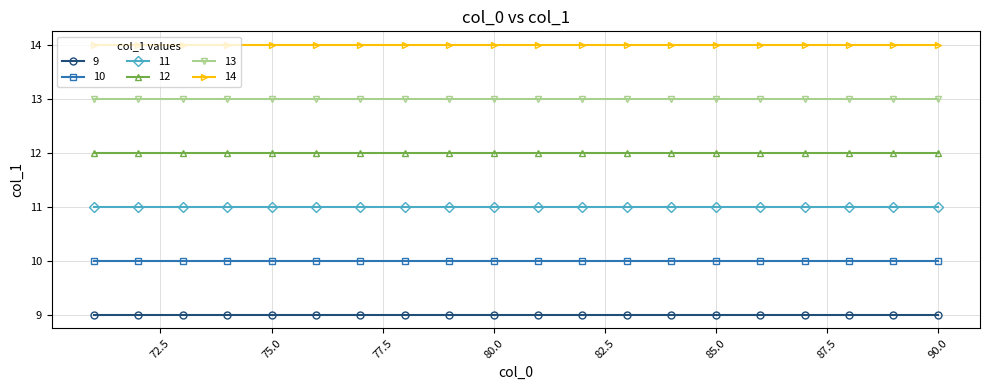

What is the maximum value shown in the chart?

14